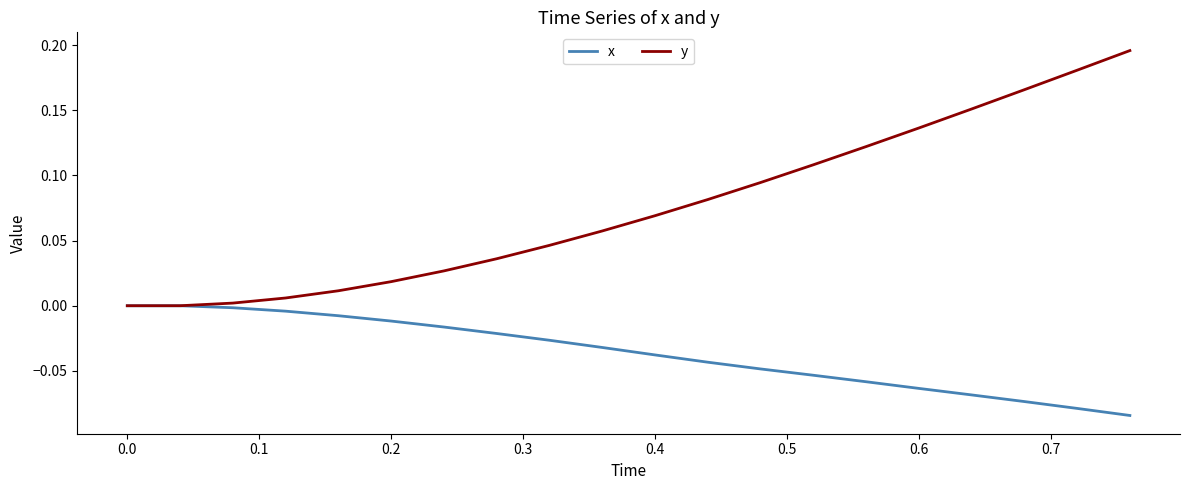

Which series has the widest spread of values?

y